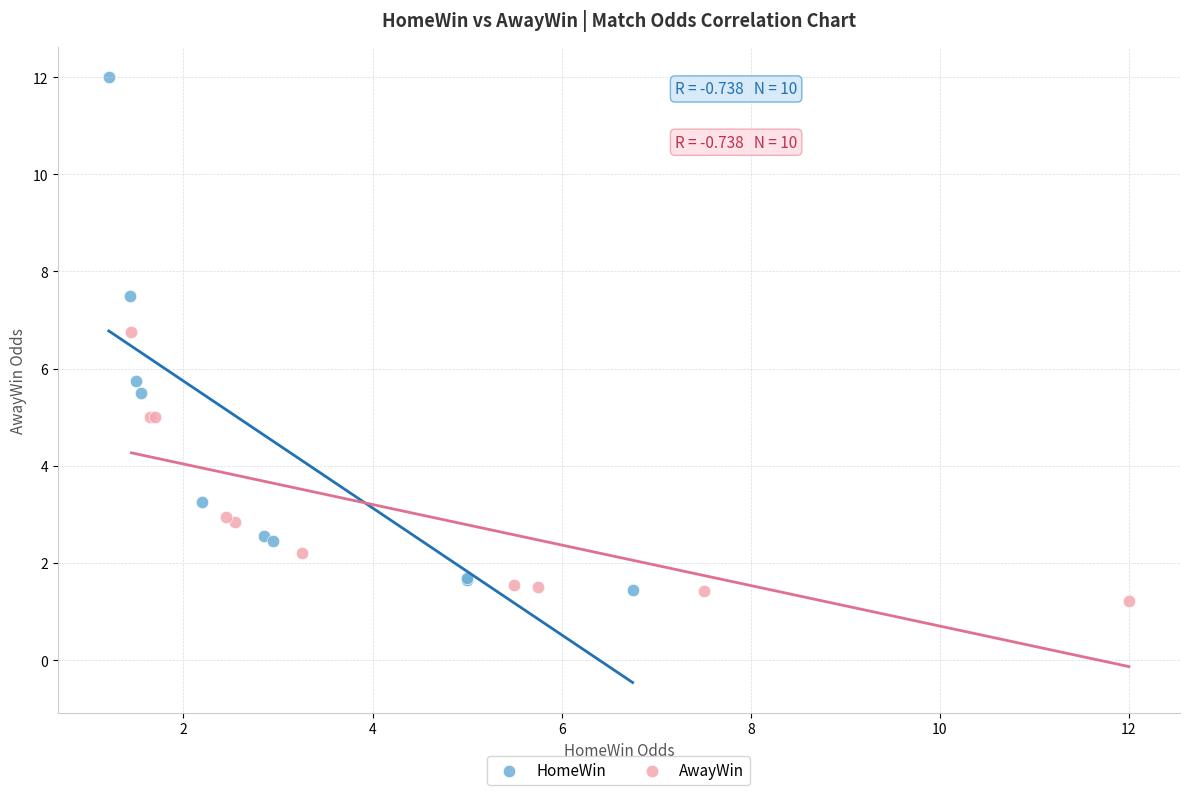

Which series reaches the maximum Y coordinate?

HomeWin